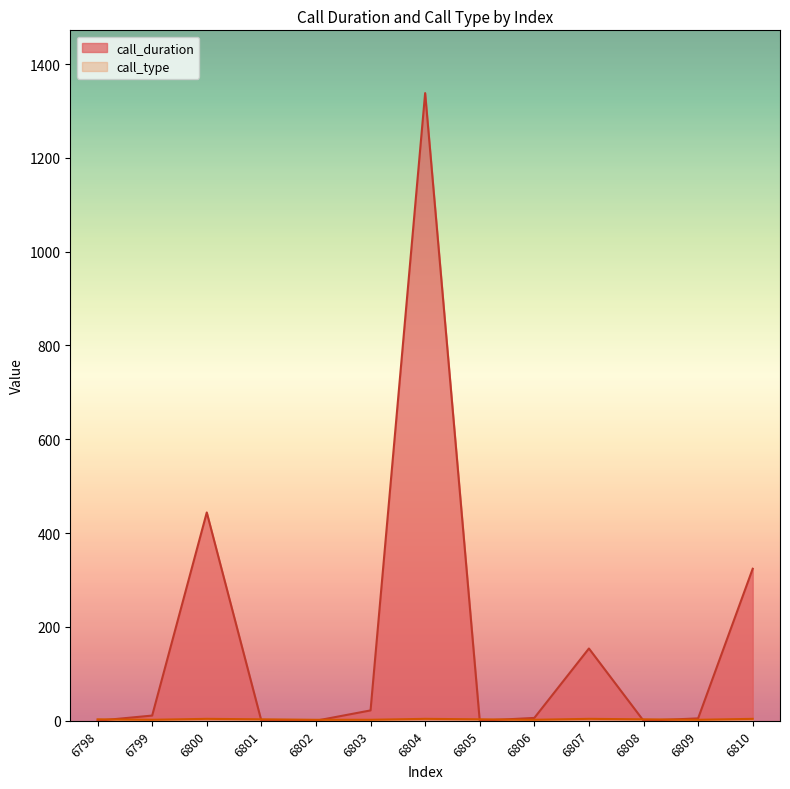

At which label does call_duration first exceed 6?

6799